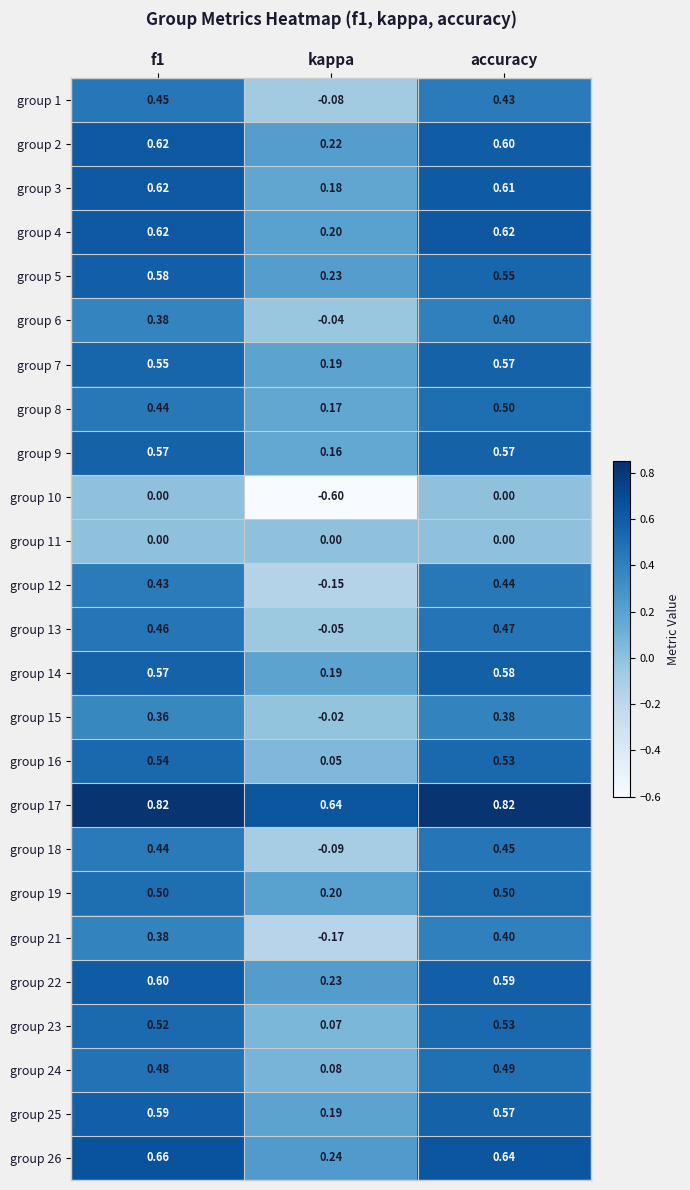

Where is group 17 nearest to the value 0?

kappa